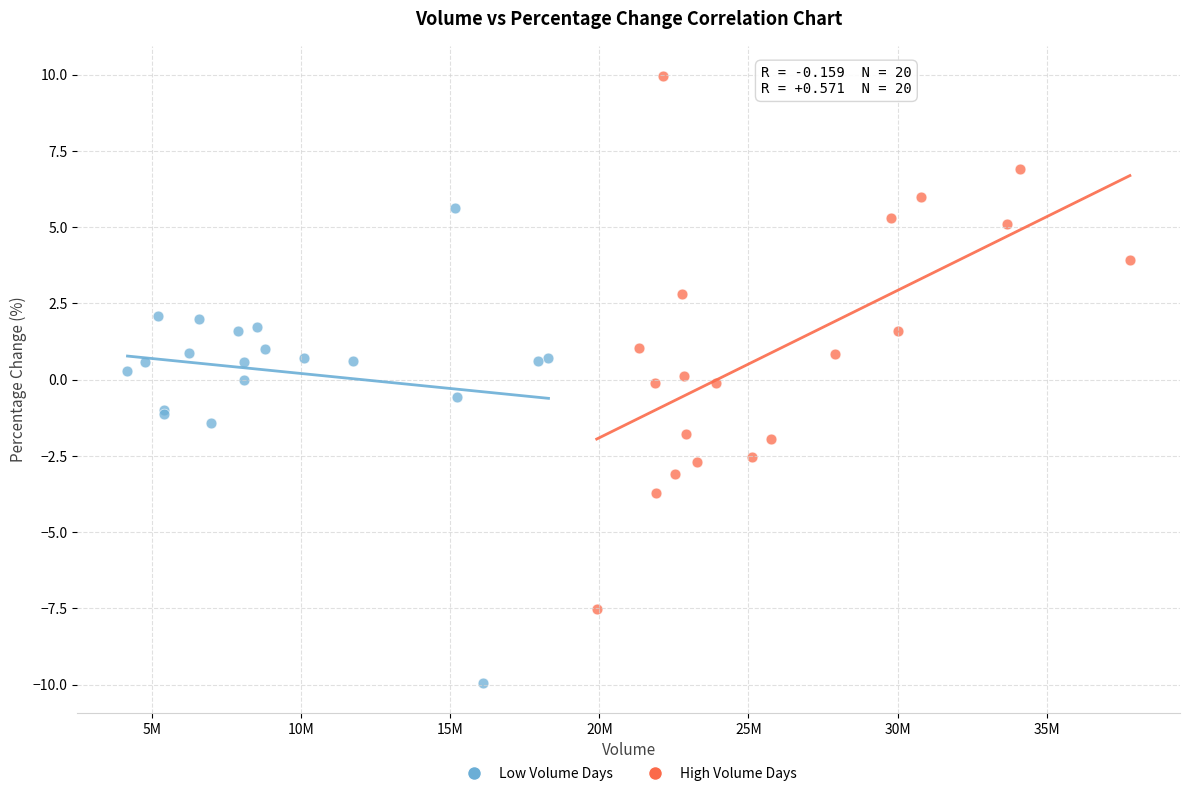

Which series has the widest spread of Y values?

High Volume Days